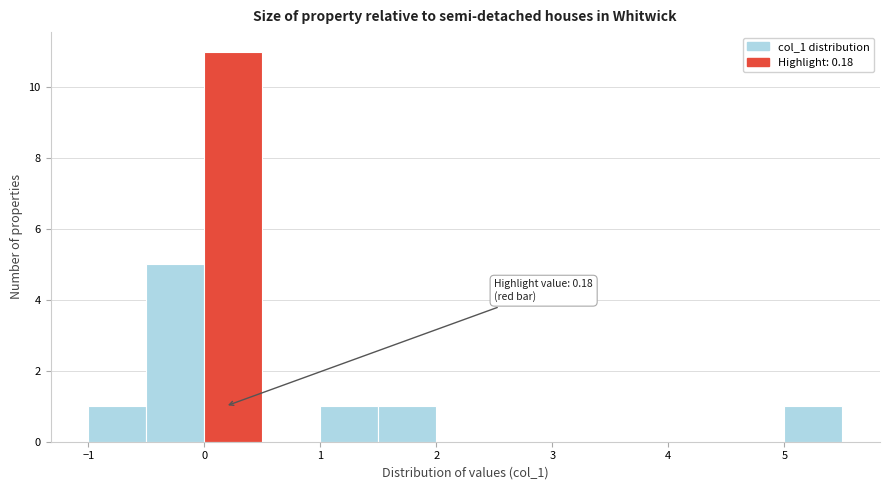

Over which range of the x-axis is the bar tallest?

0.0 to 0.5